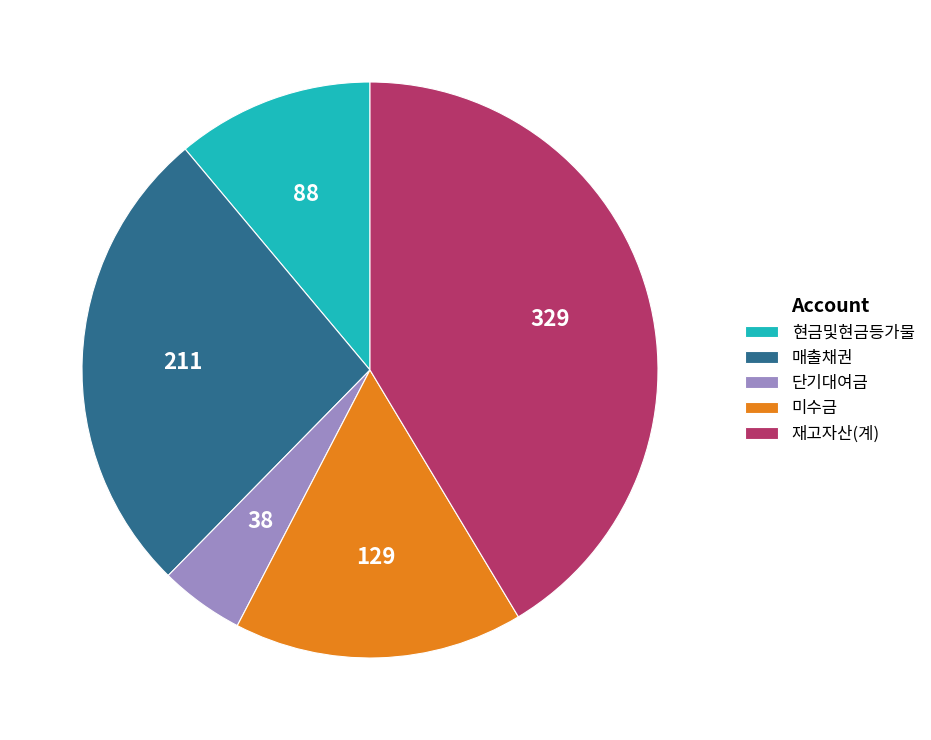

True or false: 미수금 accounts for 5% of the total.

False